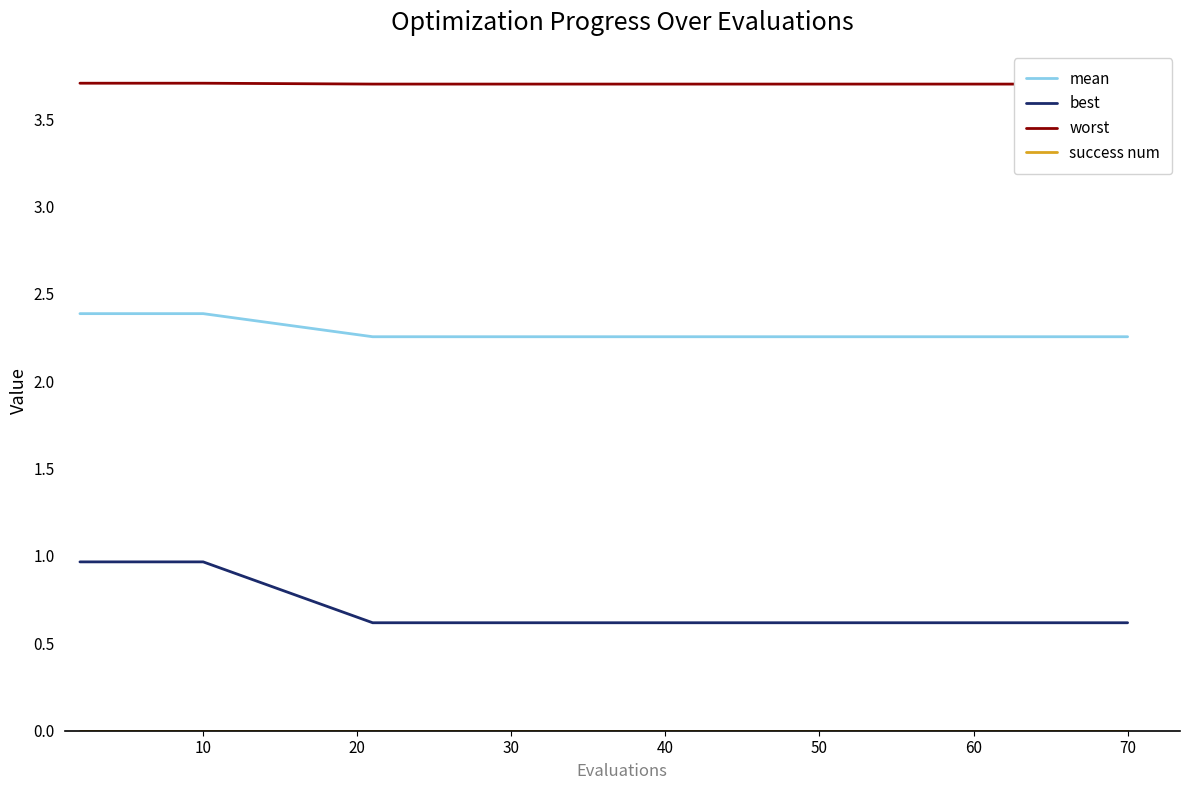

True or false: worst and mean intersect in this chart.

False